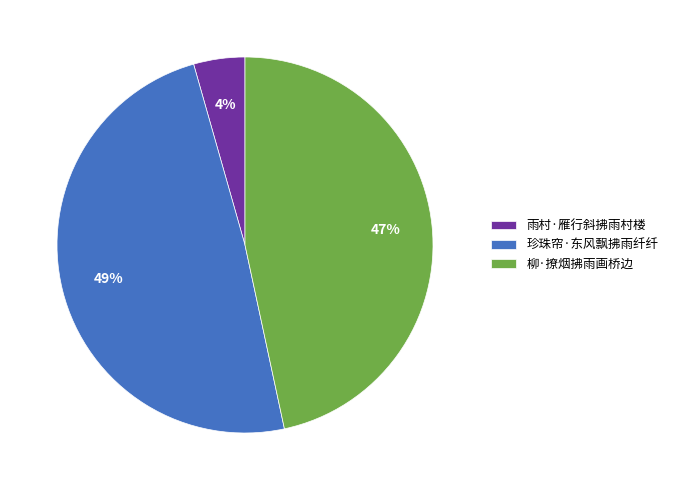

Combined, do 珍珠帘·东风飘拂雨纤纤 and 柳·撩烟拂雨画桥边 account for over 50%?

Yes